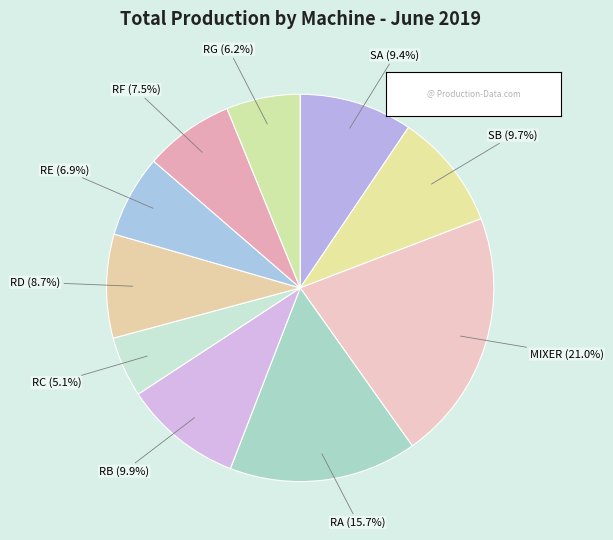

How many slices are in this pie chart?

10